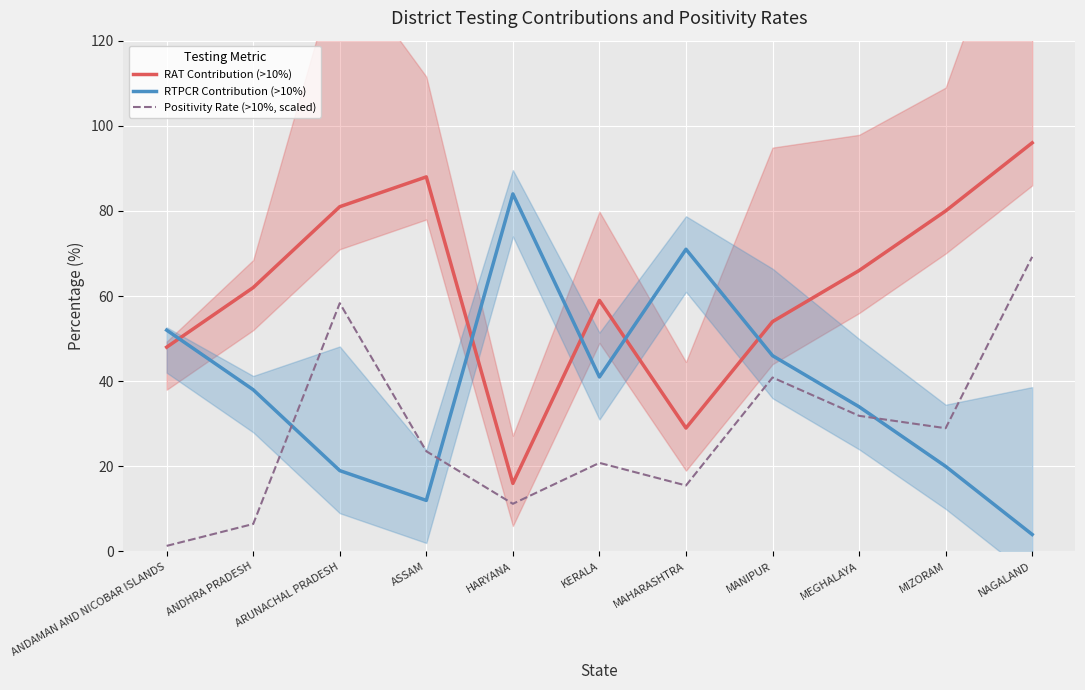

Which series changed the most between MIZORAM and NAGALAND?

Positivity Rate (>10%, scaled)